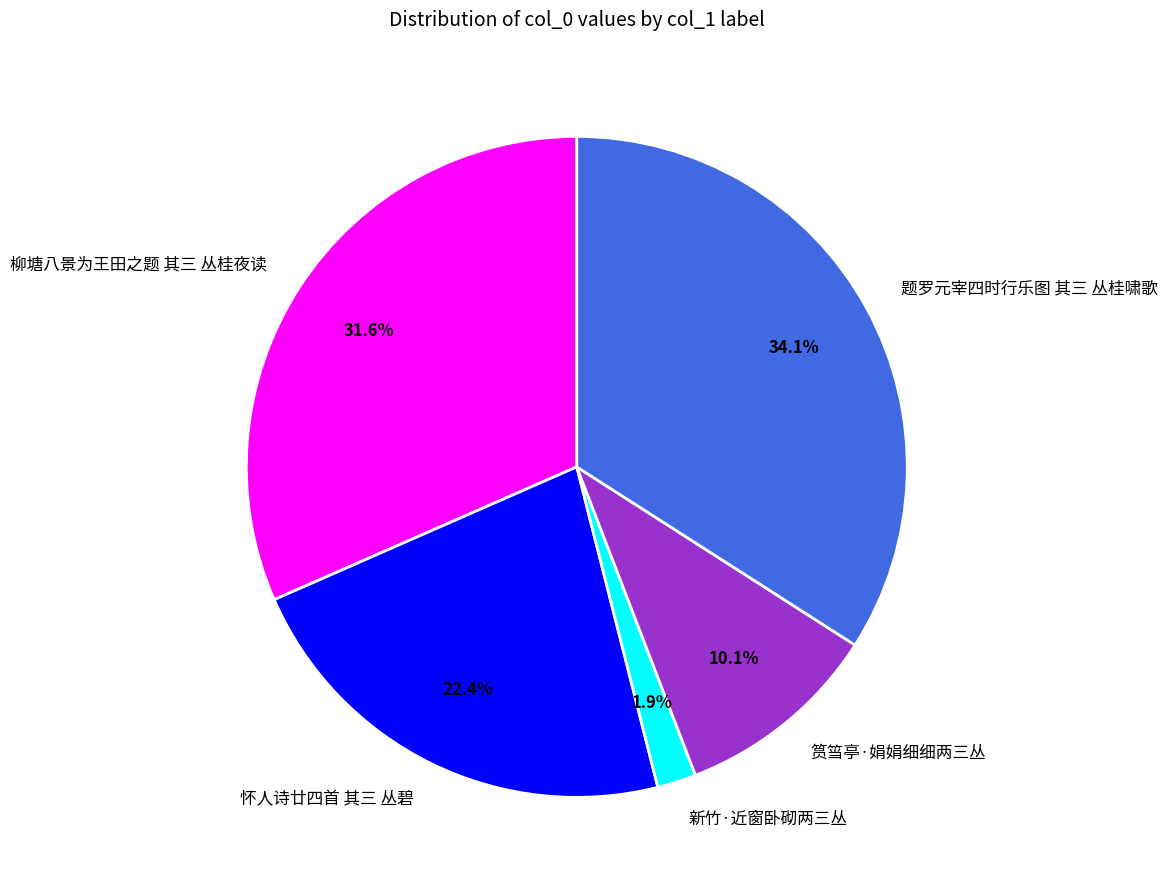

What is the ratio of the value at 怀人诗廿四首 其三 丛碧 to the value at 筼筜亭·娟娟细细两三丛?

2.2